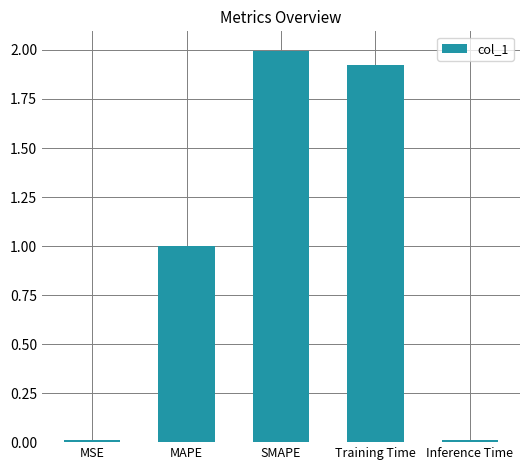

At which category does the chart reach its peak across all series?

SMAPE